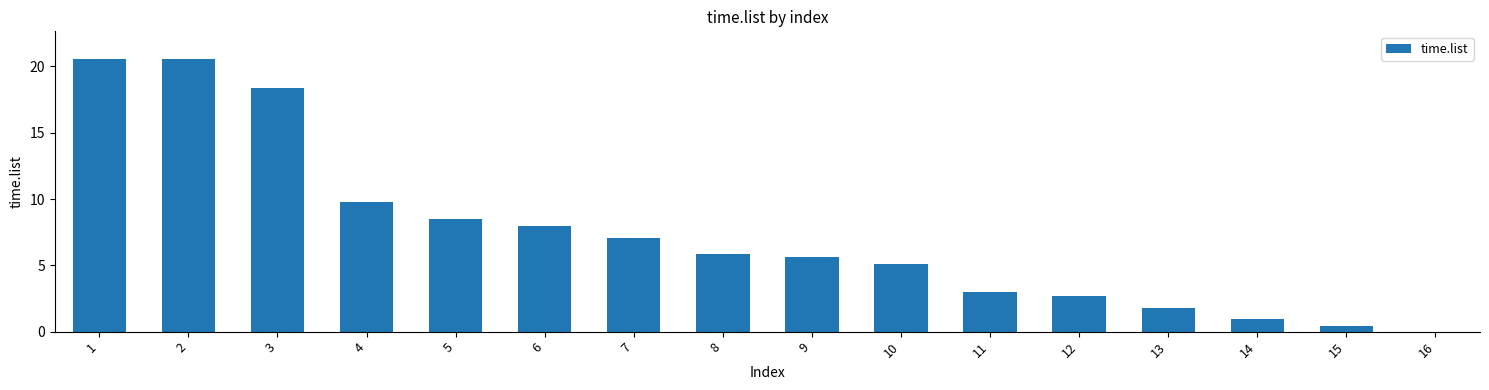

Approximately how many times larger is the value at 7 compared to 8?

1.2